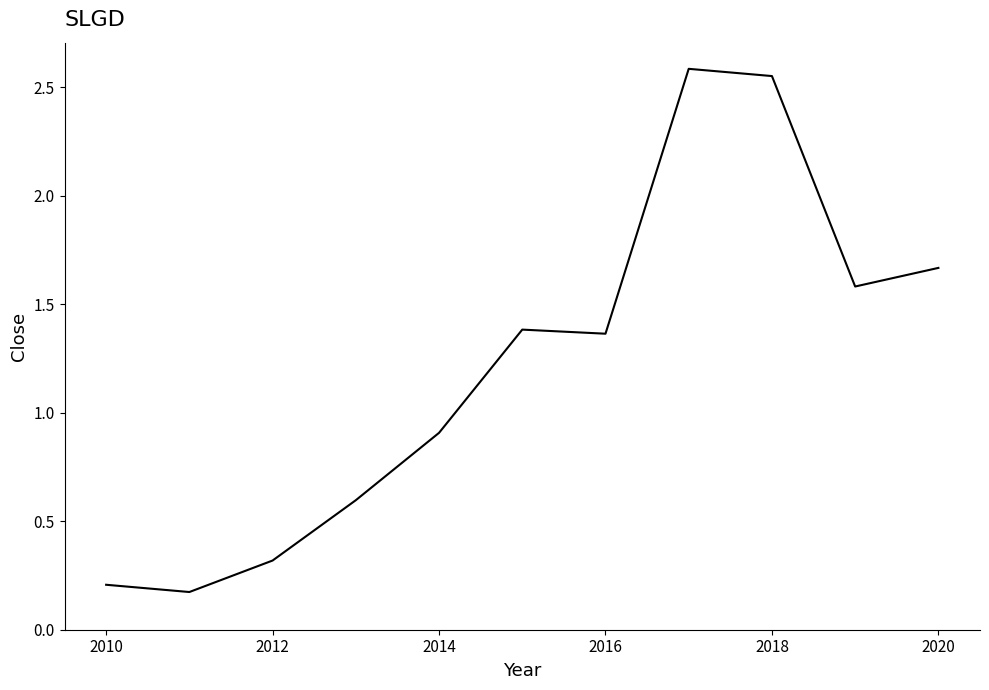

How many lines are shown in the chart?

1